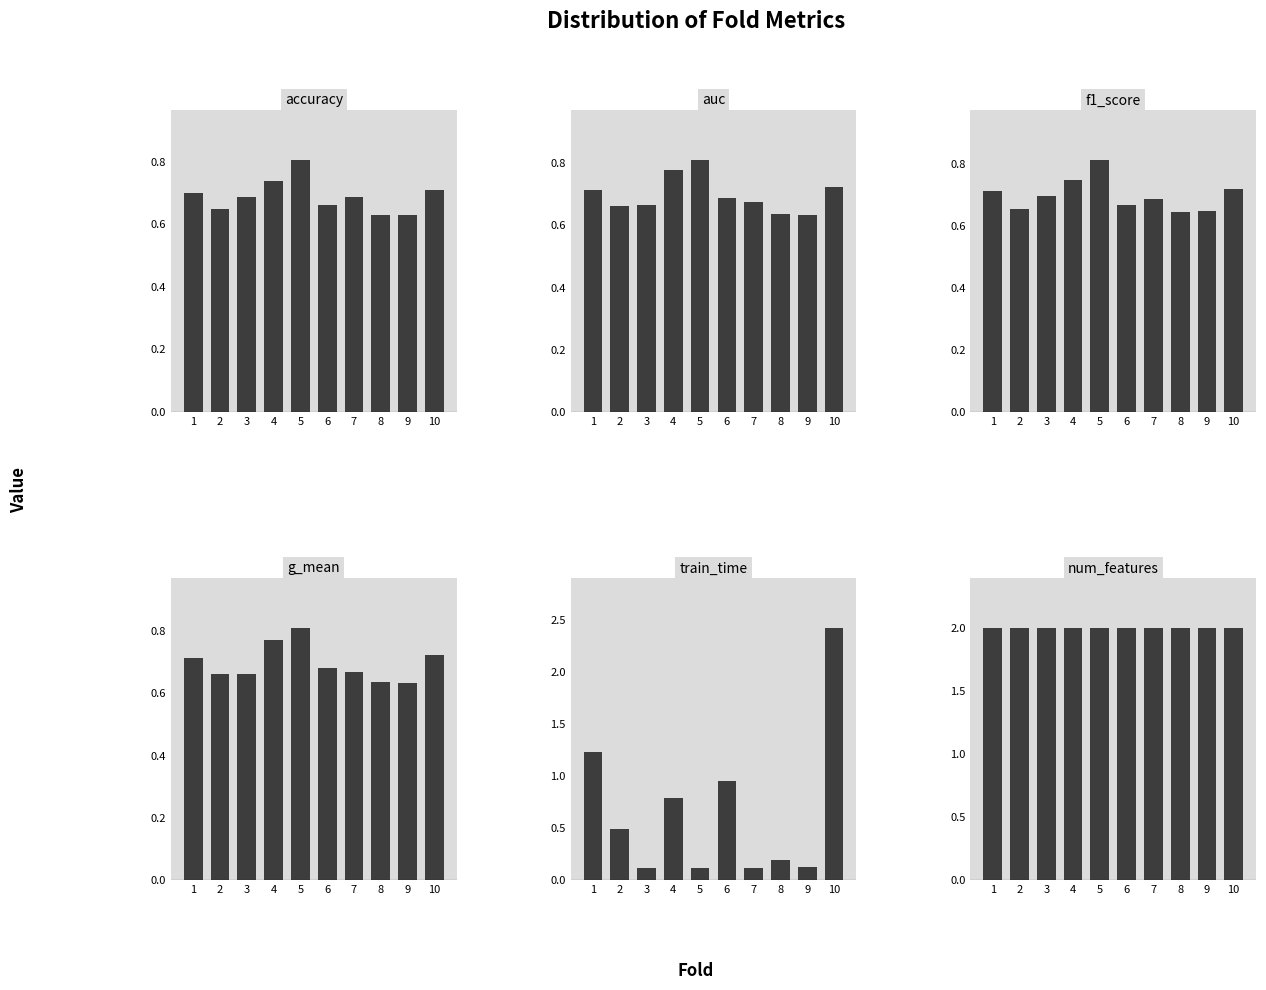

What is the spread (max minus min) of values at 5?

1.9